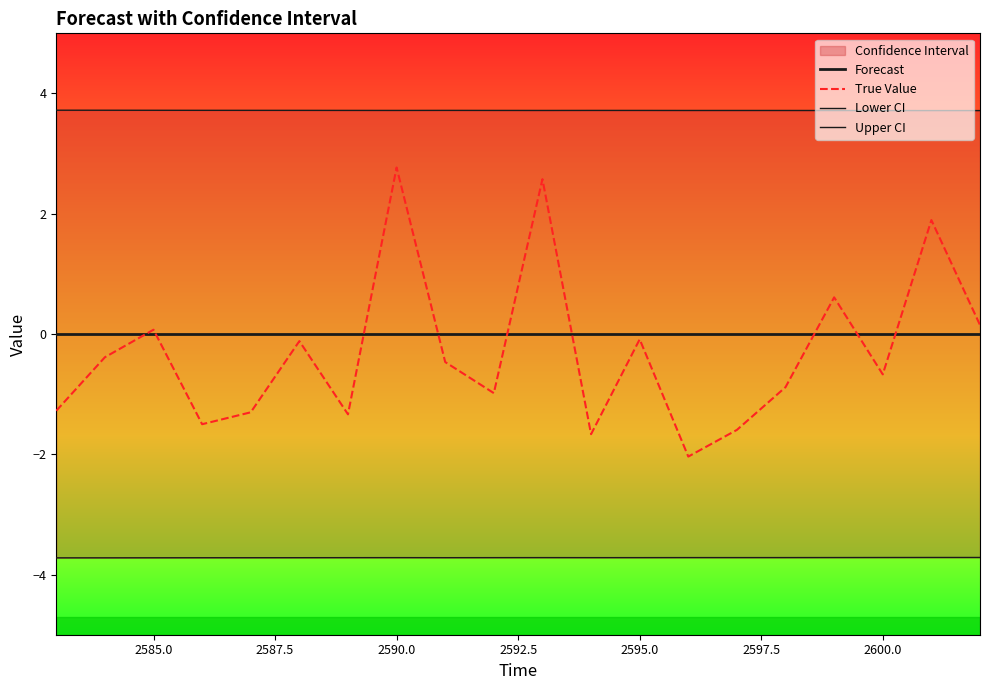

What is the smallest value displayed?

-3.7